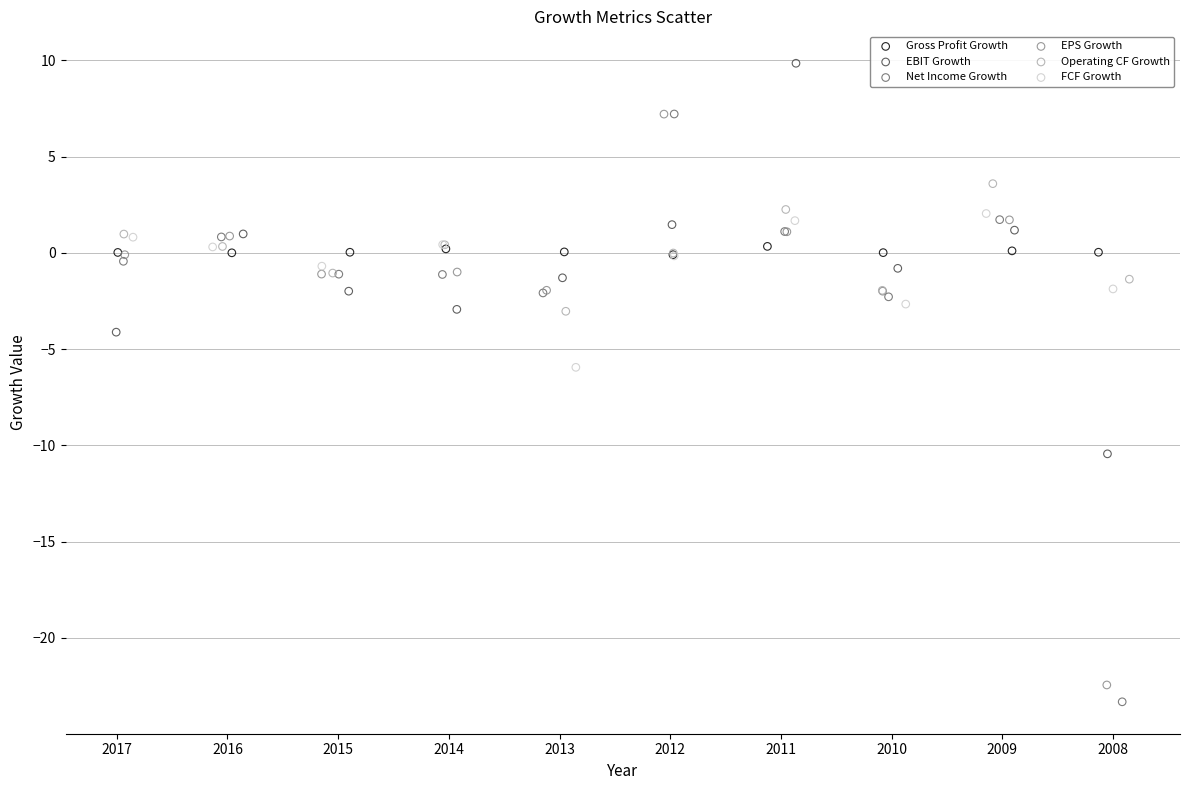

Which series reaches the minimum Y coordinate?

Net Income Growth